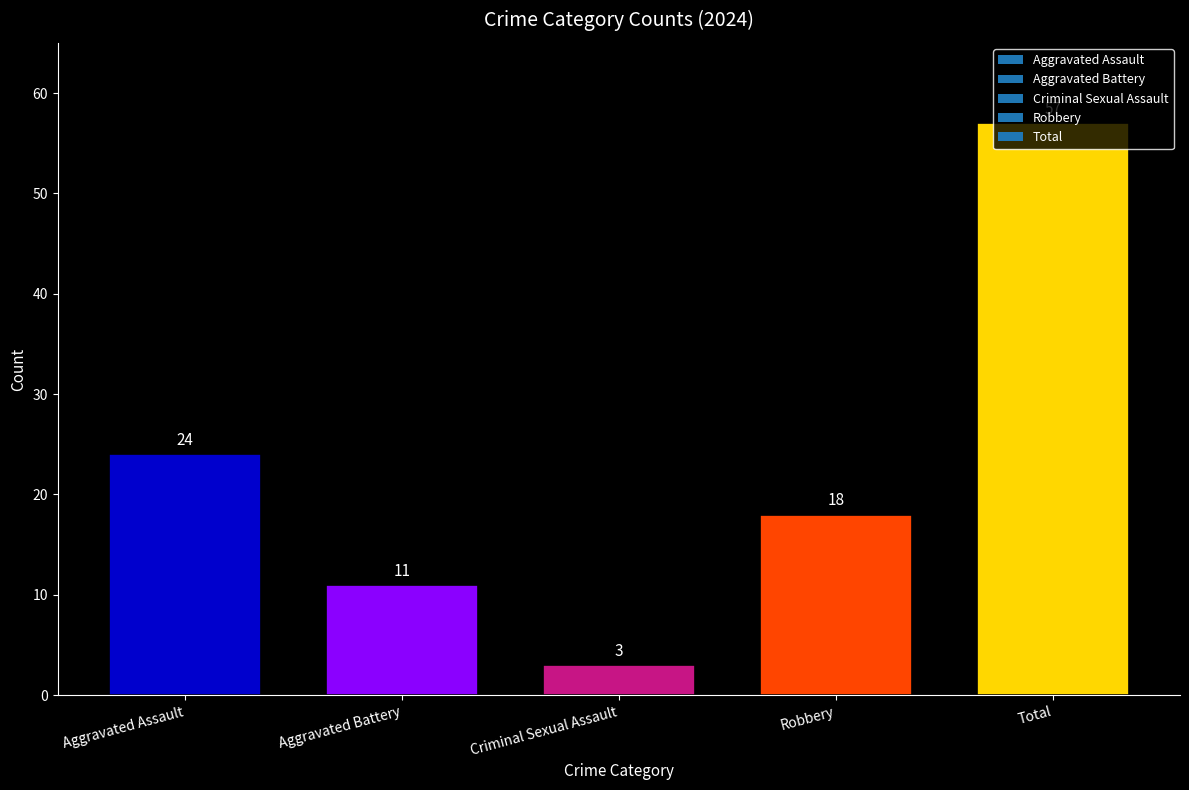

Where is the data nearest to the value 30?

Aggravated Assault